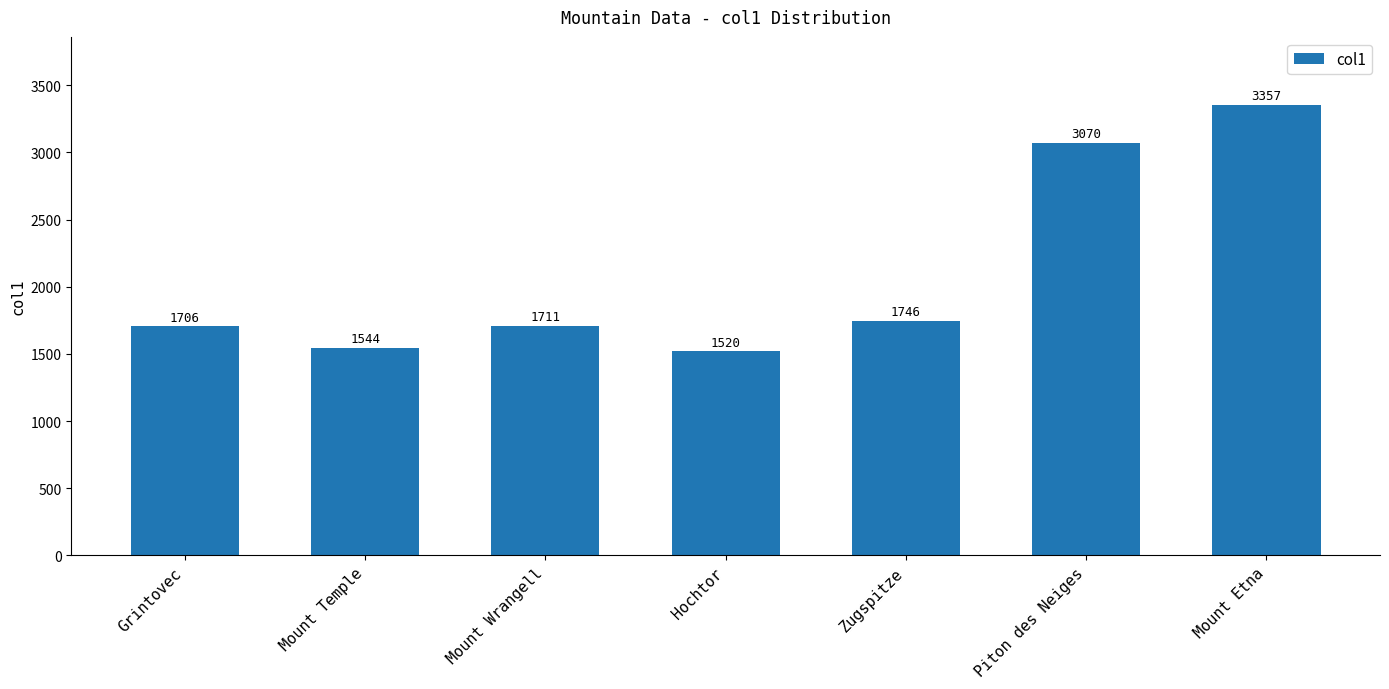

Which label corresponds to the smallest value in the chart?

Hochtor